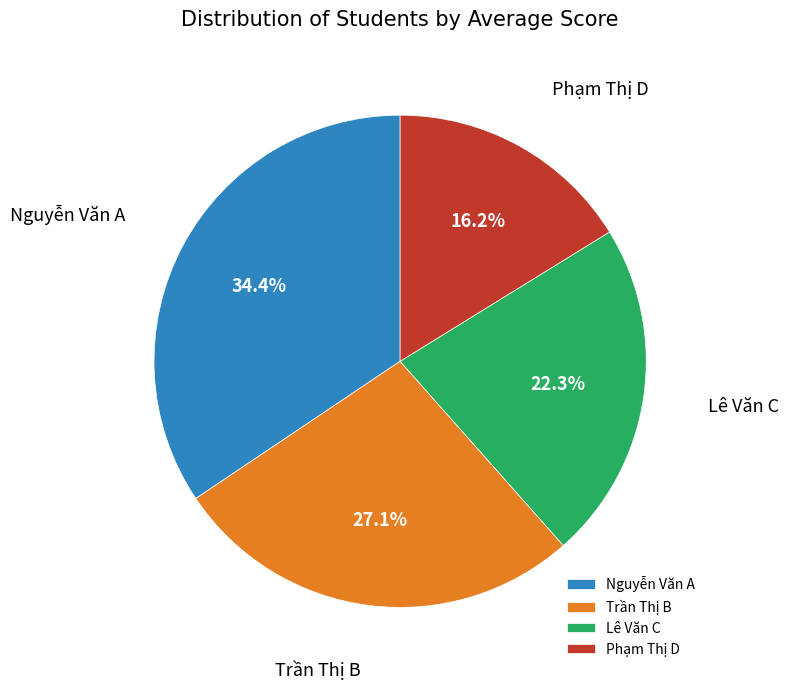

Which category has the biggest portion of the pie?

Nguyễn Văn A